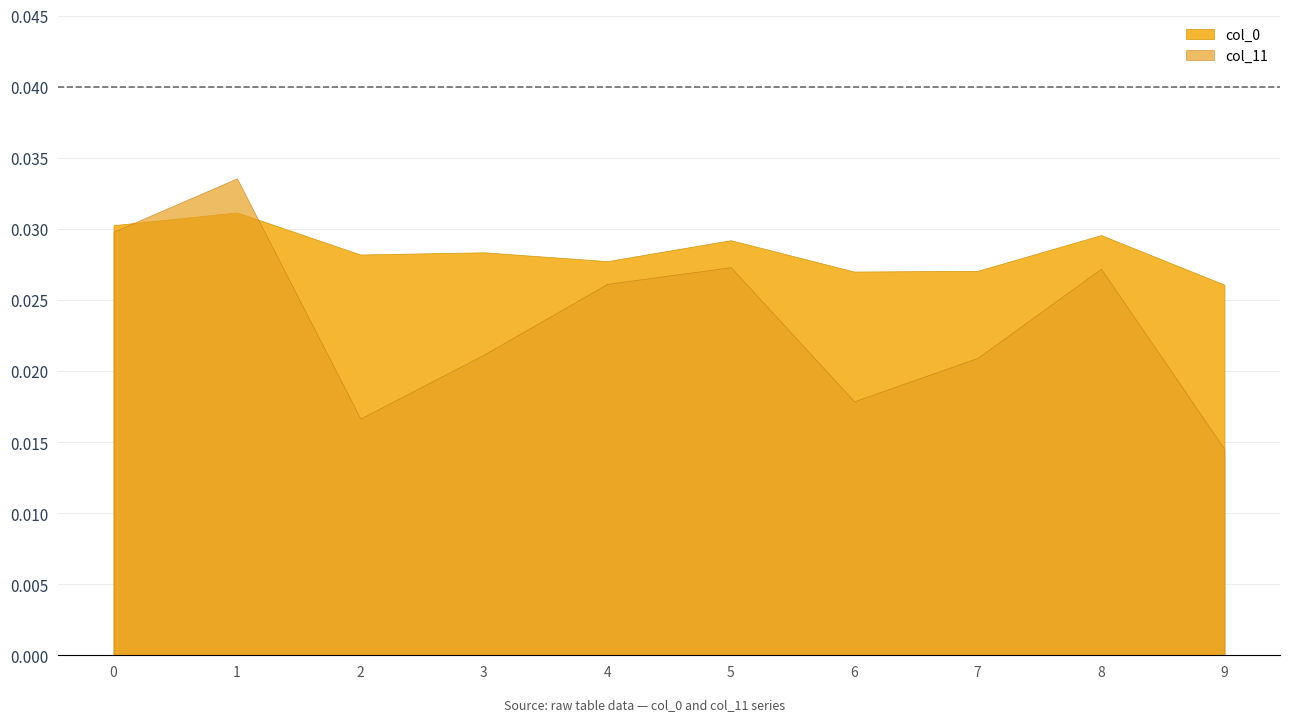

Between 3 and 5, which series saw the biggest shift?

col_11